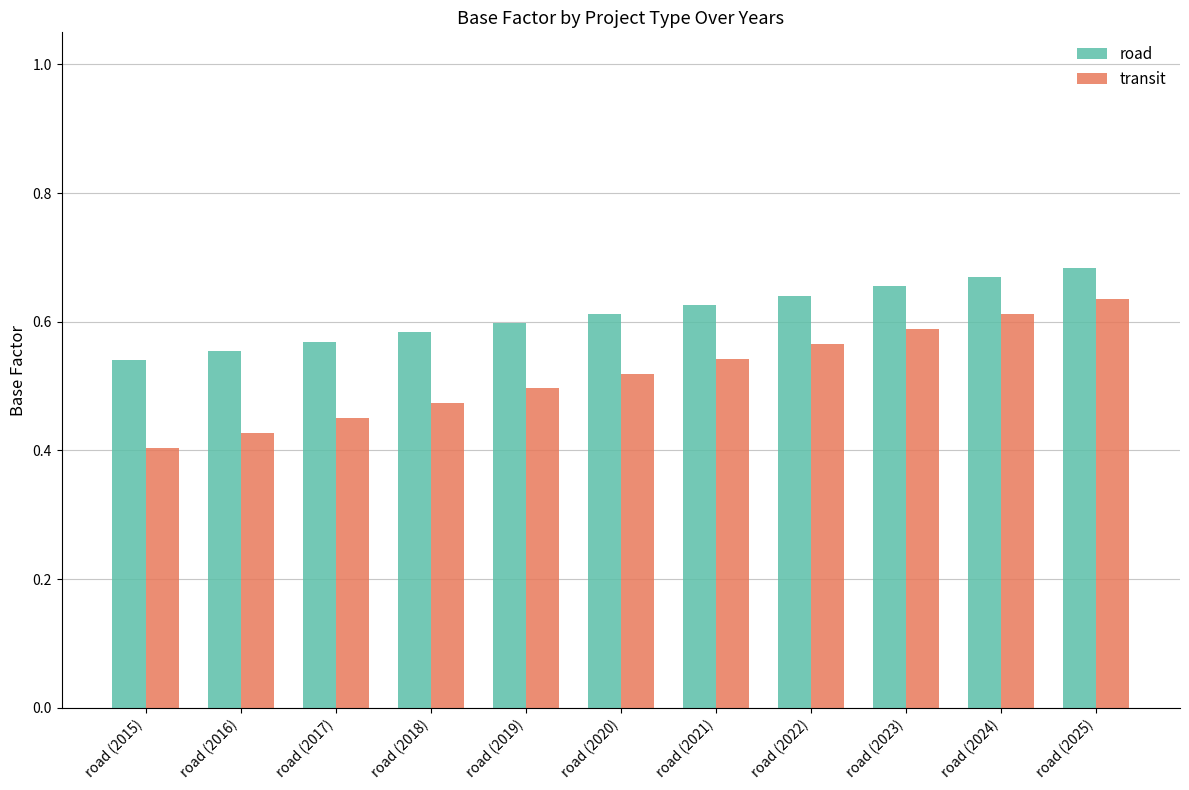

How many data points does each series have?

11